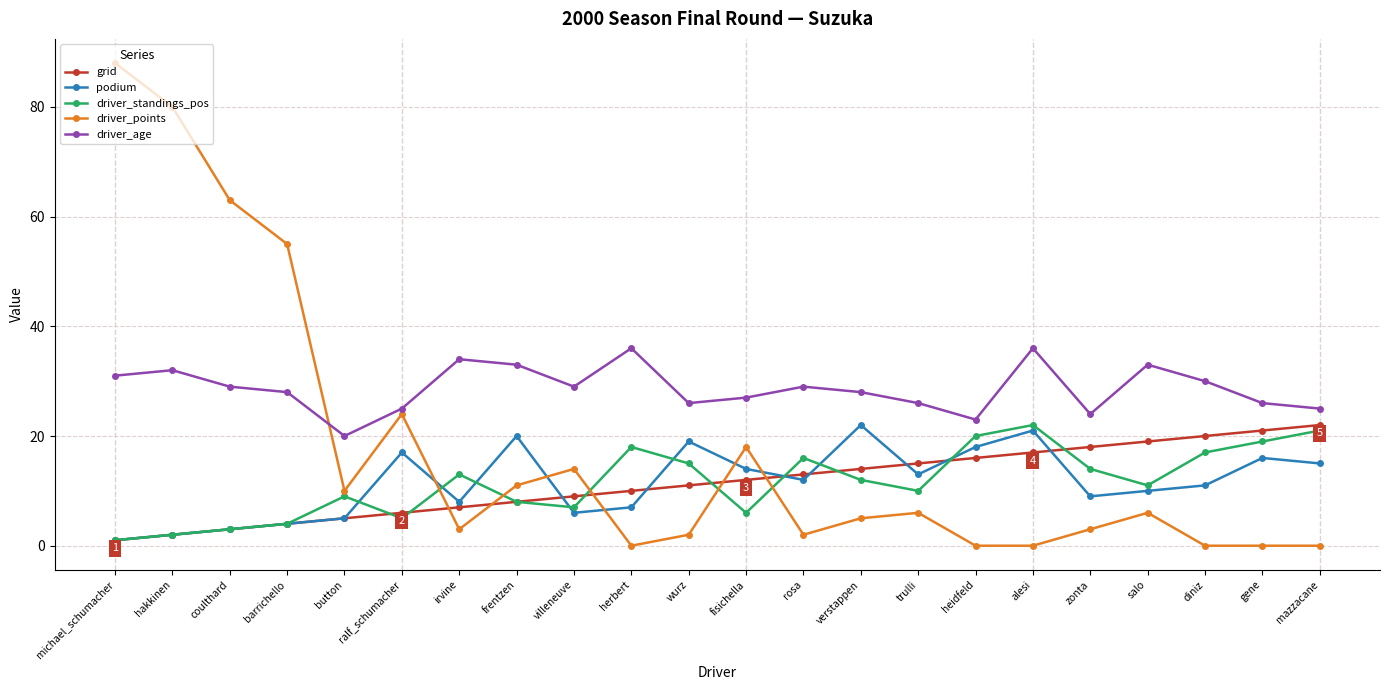

Reading left to right, extract all data points from this chart.

grid: 1	2	3	4	5	6	7	8	9	10	11	12	13	14	15	16	17	18	19	20	21	22
podium: 1	2	3	4	5	17	8	20	6	7	19	14	12	22	13	18	21	9	10	11	16	15
driver_standings_pos: 1	2	3	4	9	5	13	8	7	18	15	6	16	12	10	20	22	14	11	17	19	21
driver_points: 88	80	63	55	10	24	3	11	14	0	2	18	2	5	6	0	0	3	6	0	0	0
driver_age: 31	32	29	28	20	25	34	33	29	36	26	27	29	28	26	23	36	24	33	30	26	25